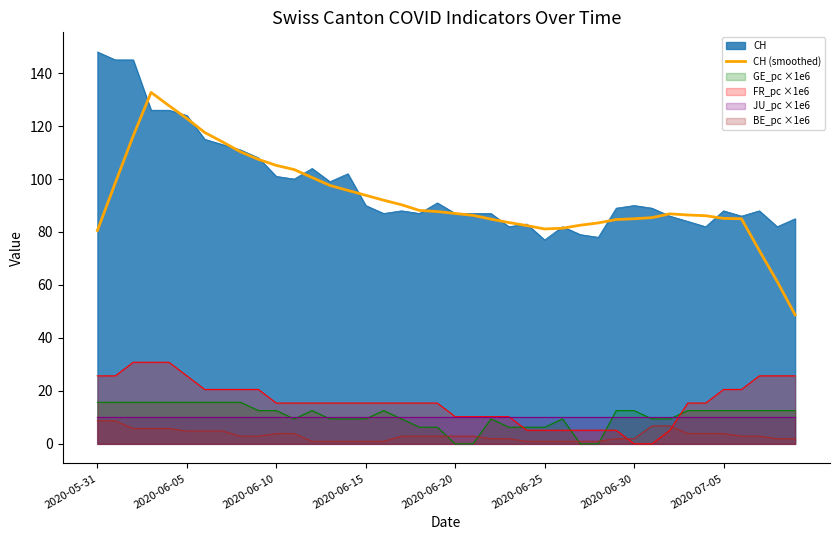

How many points are lower than both their immediate neighbors (excluding endpoints)?

1